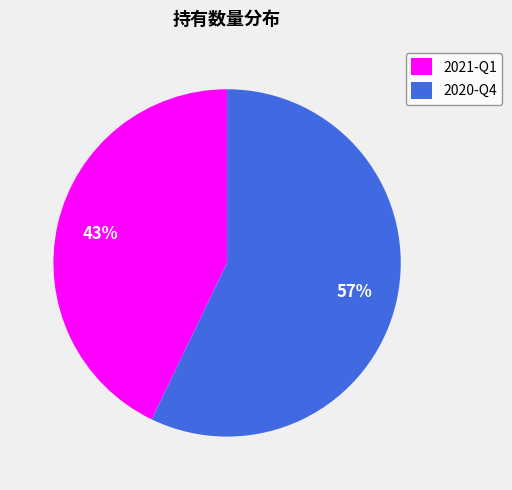

Which has a higher value, 2020-Q4 or 2021-Q1?

2020-Q4